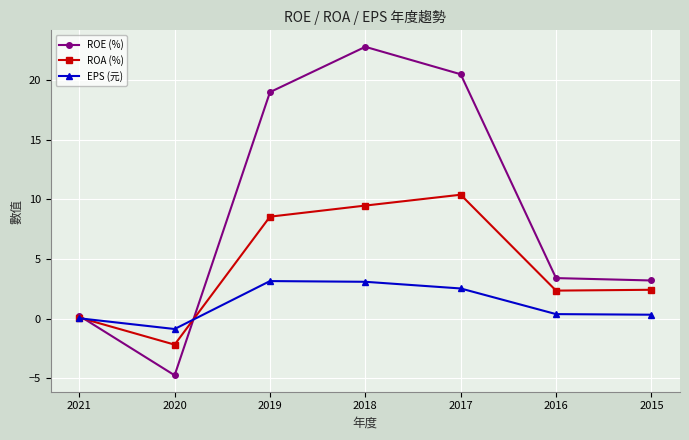

The EPS (元) series shows 3.1 at 2018. True or false?

True